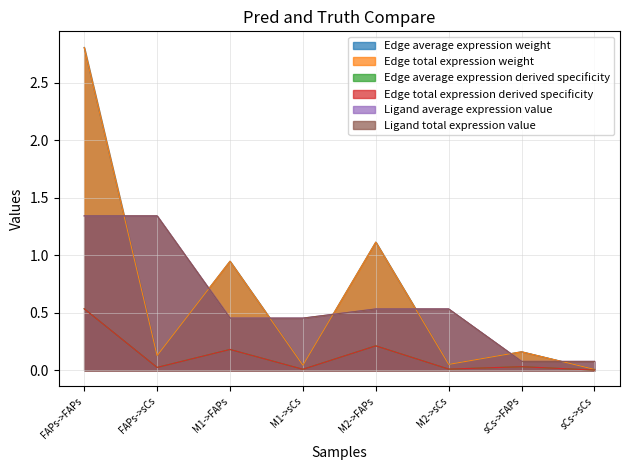

True or false: Edge average expression weight and Edge total expression weight intersect in this chart.

False